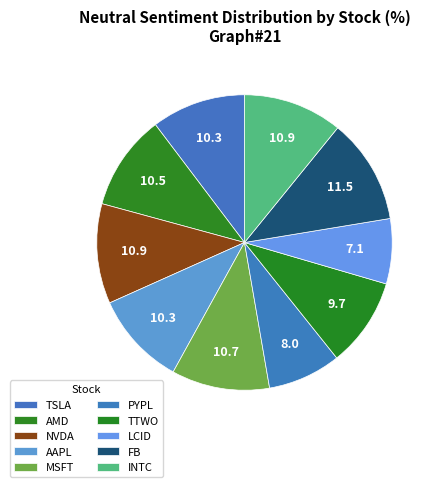

Is it true that FB is 12% of the pie?

True